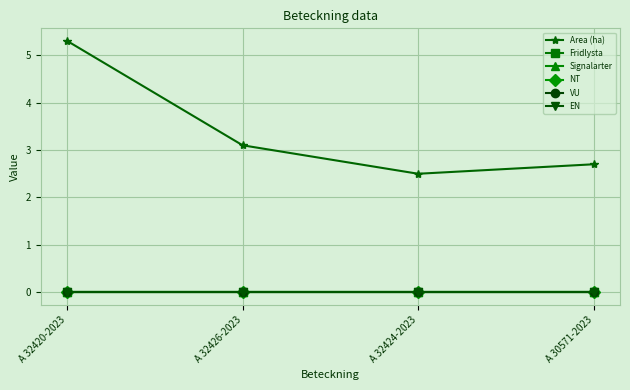

What position from the right is A 32424-2023?

2